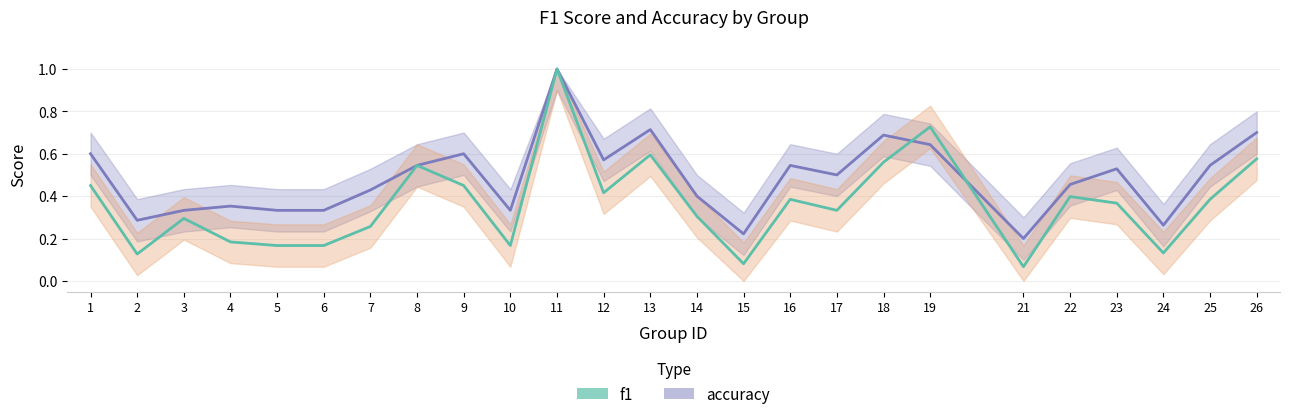

Reading right to left, list all the values displayed in this chart.

accuracy: 0.7	0.5	0.3	0.5	0.5	0.2	0.6	0.7	0.5	0.5	0.2	0.4	0.7	0.6	1.0	0.3	0.6	0.5	0.4	0.3	0.3	0.4	0.3	0.3	0.6
f1: 0.6	0.4	0.1	0.4	0.4	0.1	0.7	0.6	0.3	0.4	0.1	0.3	0.6	0.4	1.0	0.2	0.5	0.5	0.3	0.2	0.2	0.2	0.3	0.1	0.5